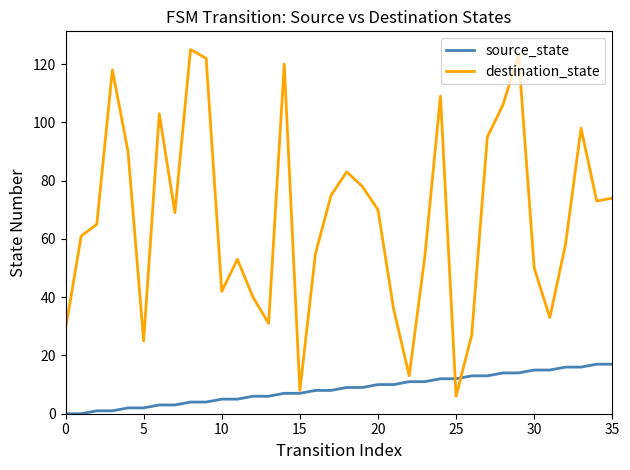

List the series in order of their overall mean, lowest first.

source_state, destination_state